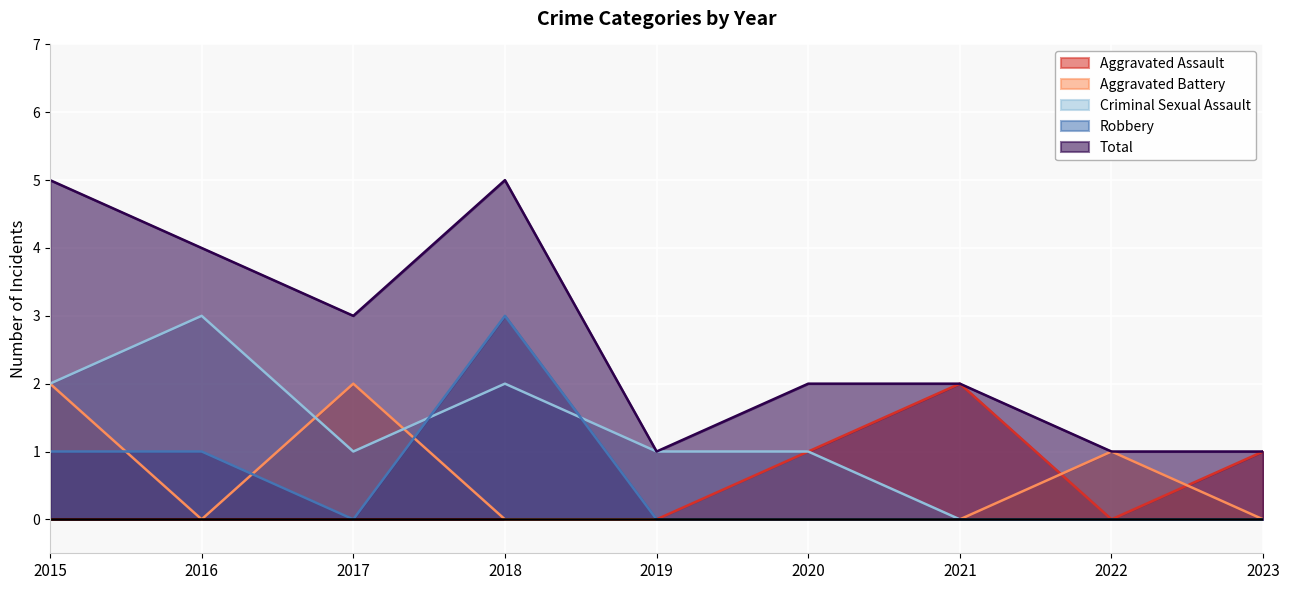

What is the difference between the maximum and minimum values in the Criminal Sexual Assault series?

3